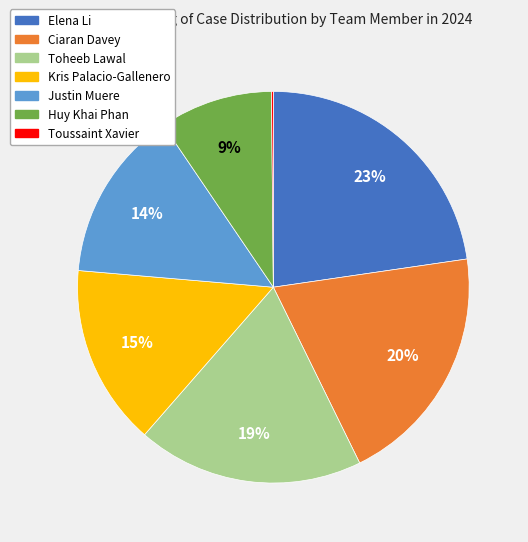

What is the largest slice in the pie chart?

Elena Li